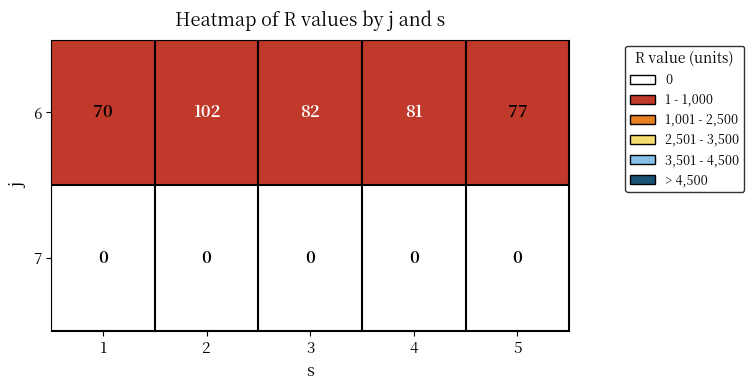

Reading right to left, list all the values displayed in this chart.

6: 5=77	4=81	3=82	2=102	1=70
7: 5=0	4=0	3=0	2=0	1=0